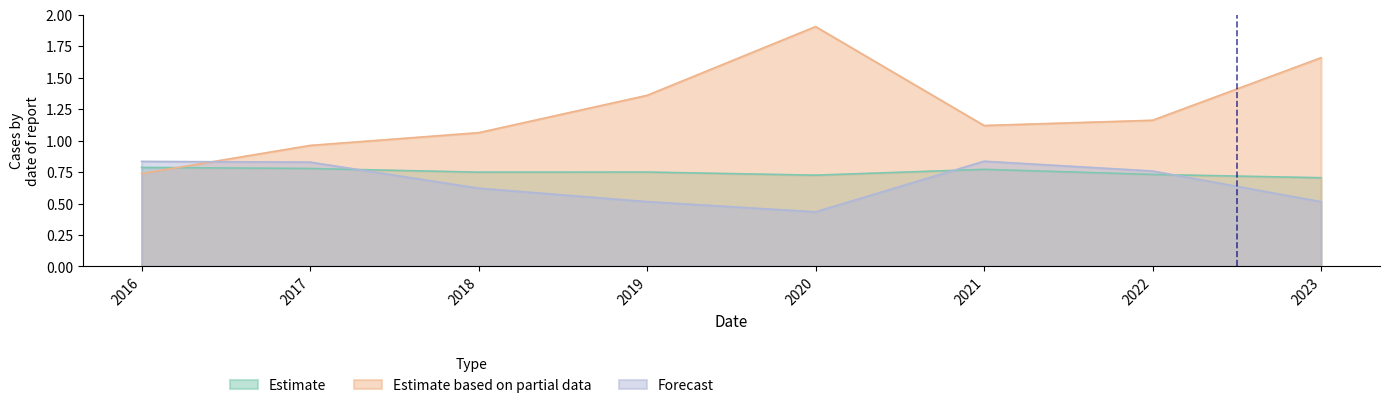

Which has a higher value, 2021 or 2017?

2017